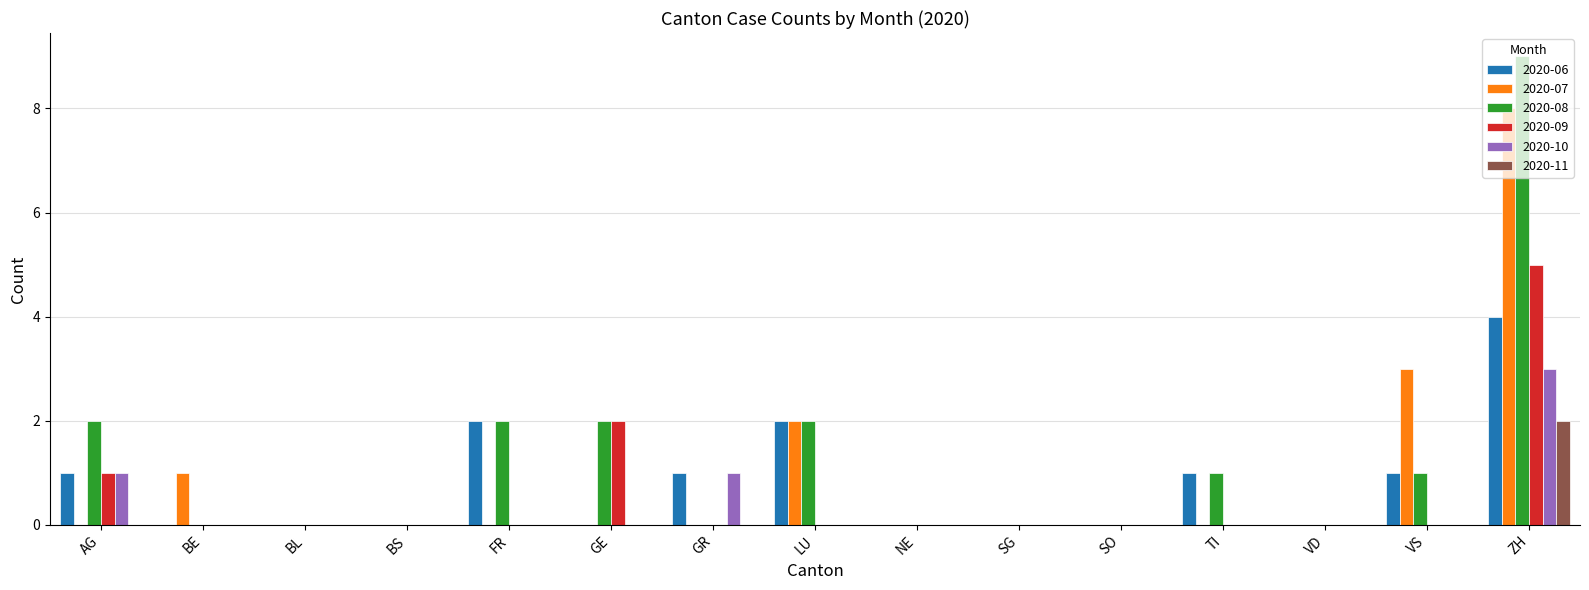

Reading left to right, what are all the values shown in this chart?

2020-06: AG=1	BE=0	BL=0	BS=0	FR=2	GE=0	GR=1	LU=2	NE=0	SG=0	SO=0	TI=1	VD=0	VS=1	ZH=4
2020-07: AG=0	BE=1	BL=0	BS=0	FR=0	GE=0	GR=0	LU=2	NE=0	SG=0	SO=0	TI=0	VD=0	VS=3	ZH=8
2020-08: AG=2	BE=0	BL=0	BS=0	FR=2	GE=2	GR=0	LU=2	NE=0	SG=0	SO=0	TI=1	VD=0	VS=1	ZH=9
2020-09: AG=1	BE=0	BL=0	BS=0	FR=0	GE=2	GR=0	LU=0	NE=0	SG=0	SO=0	TI=0	VD=0	VS=0	ZH=5
2020-10: AG=1	BE=0	BL=0	BS=0	FR=0	GE=0	GR=1	LU=0	NE=0	SG=0	SO=0	TI=0	VD=0	VS=0	ZH=3
2020-11: AG=0	BE=0	BL=0	BS=0	FR=0	GE=0	GR=0	LU=0	NE=0	SG=0	SO=0	TI=0	VD=0	VS=0	ZH=2